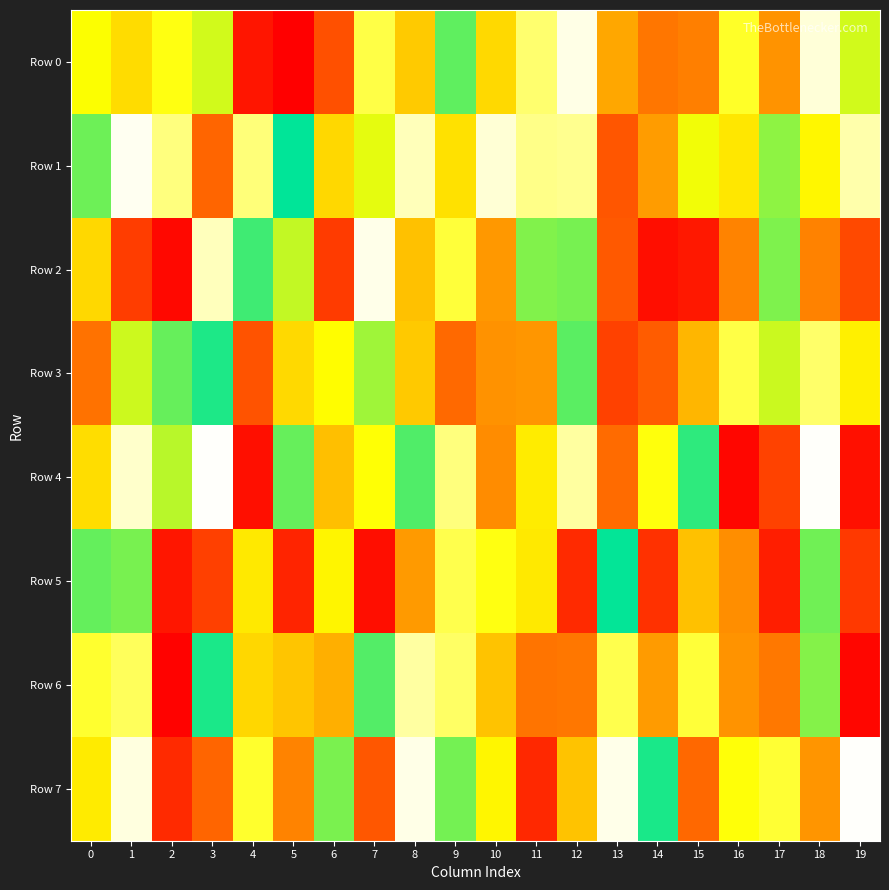

Rank the series at 7 from lowest to highest value.

Row 5, Row 7, Row 1, Row 3, Row 6, Row 4, Row 0, Row 2